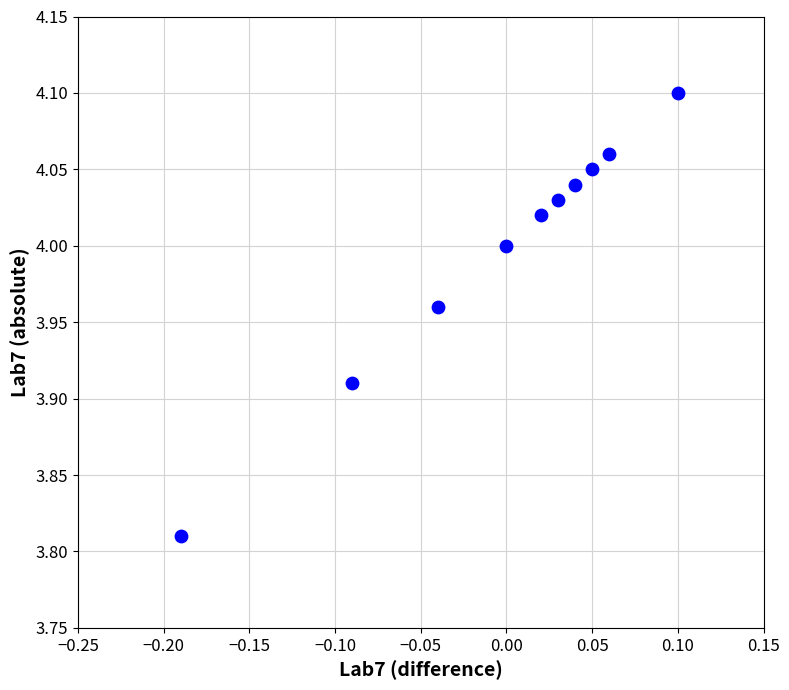

What is the range of Y values (max minus min)?

0.3